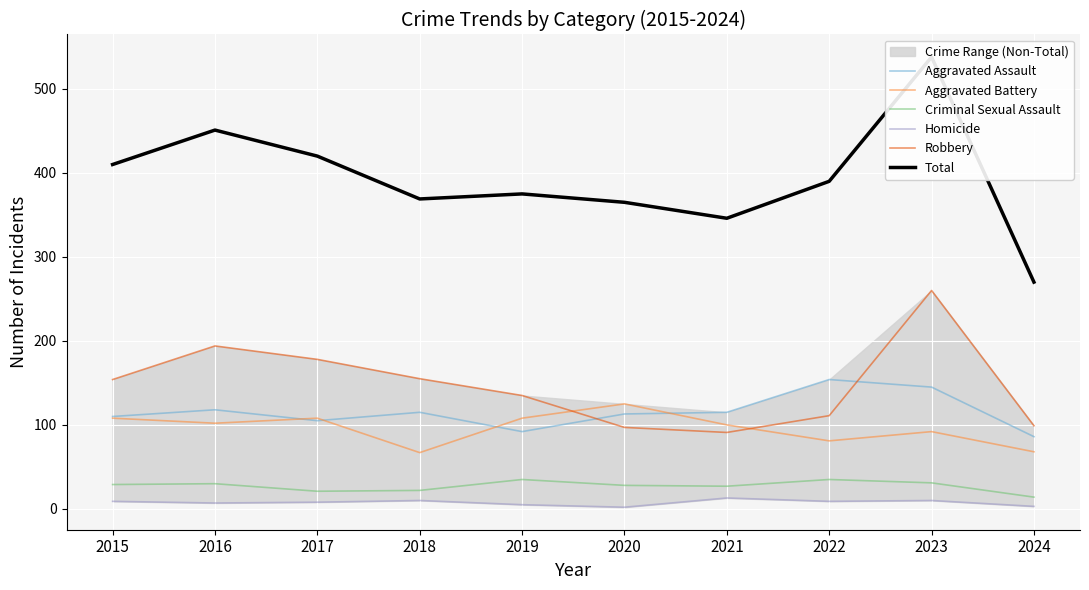

What are all the series names shown in the legend?

Aggravated Assault, Aggravated Battery, Criminal Sexual Assault, Homicide, Robbery, Total